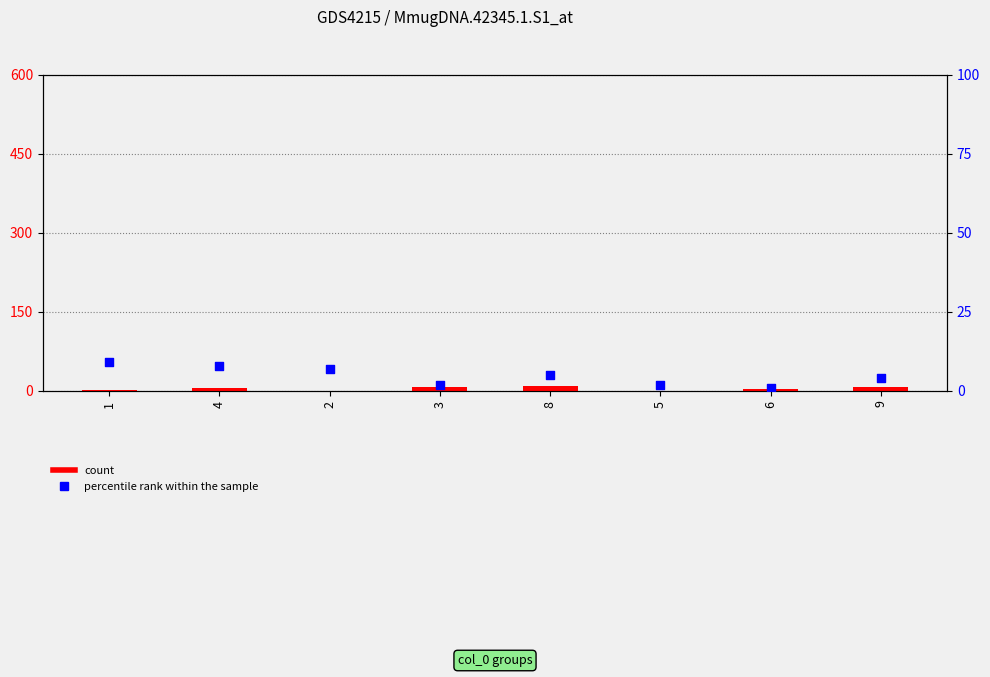

At which category is the sum across all series the highest?

4